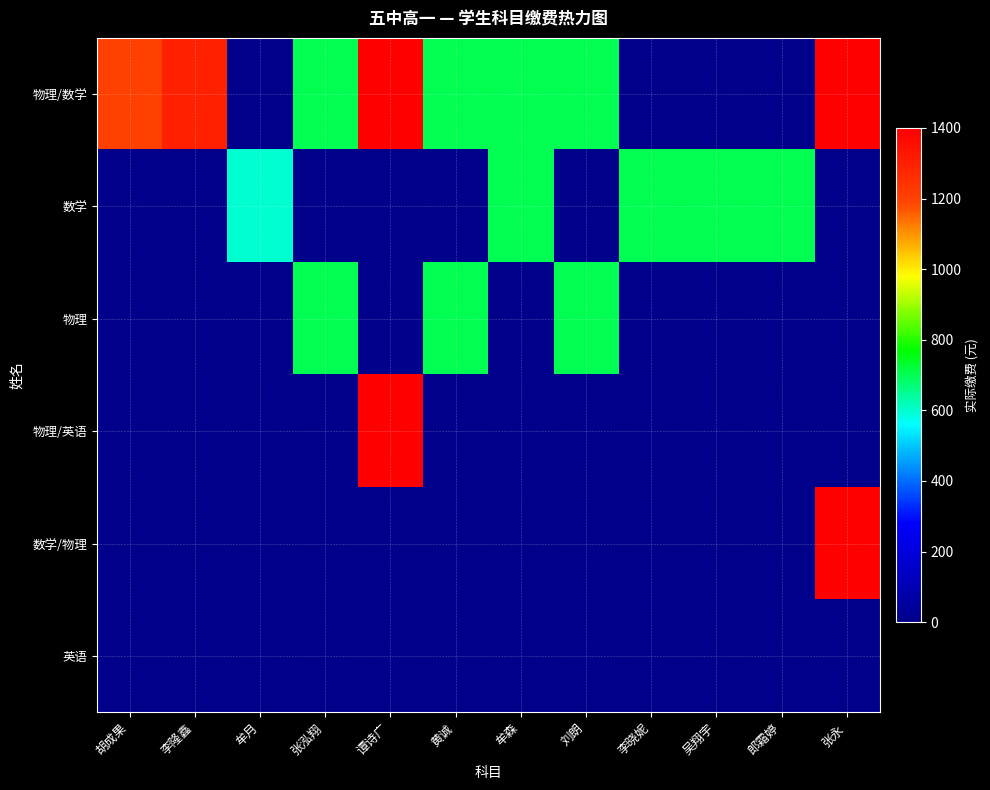

Which series has the largest total across all categories?

物理/数学